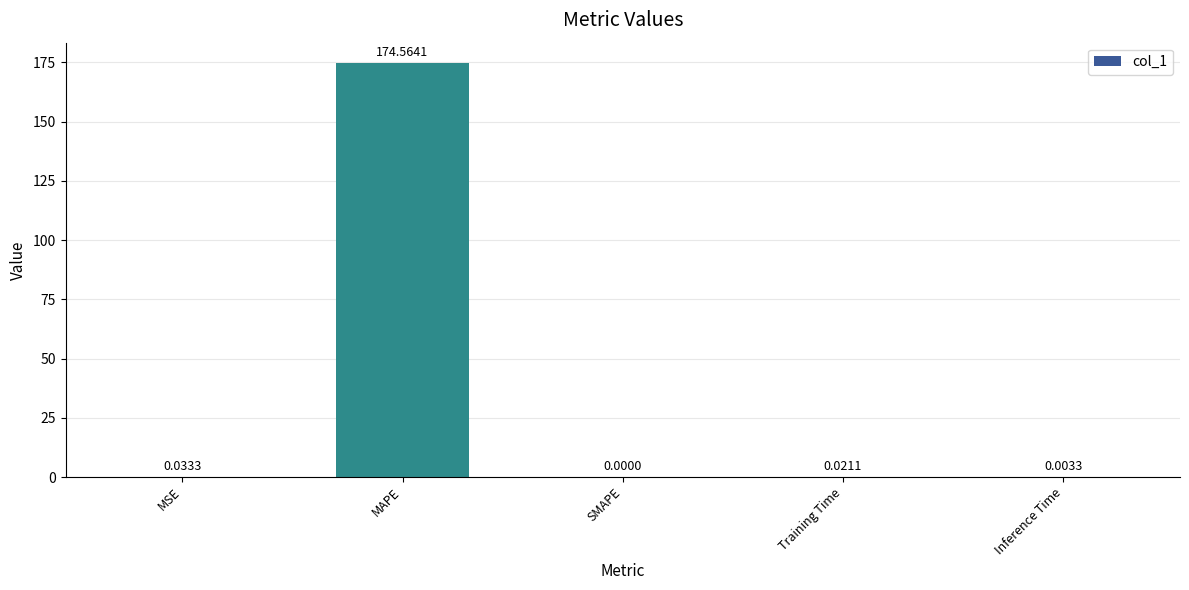

Which category has the highest value across all series?

MAPE